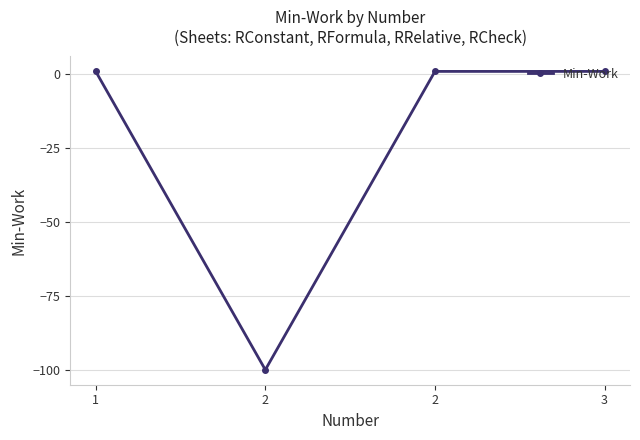

Between 2 and 3, which is larger?

2